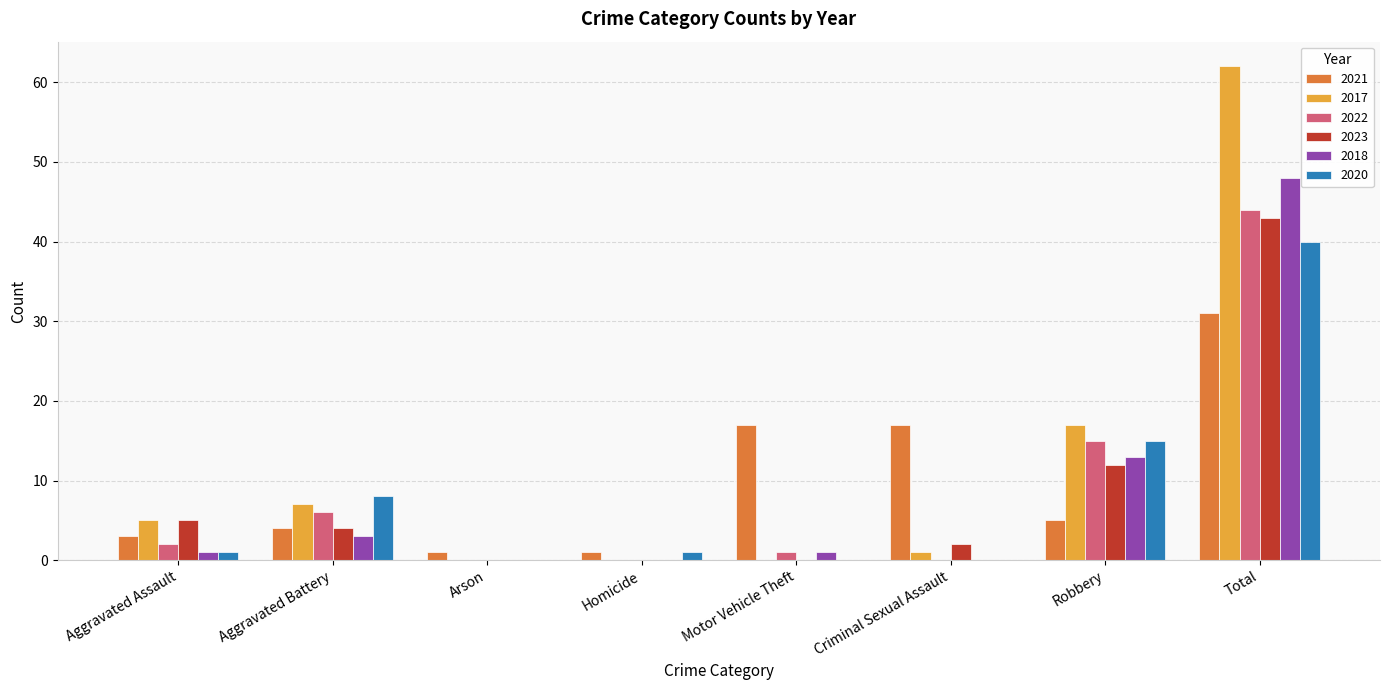

Is it true that 2021 equals 17 at Motor Vehicle Theft?

True